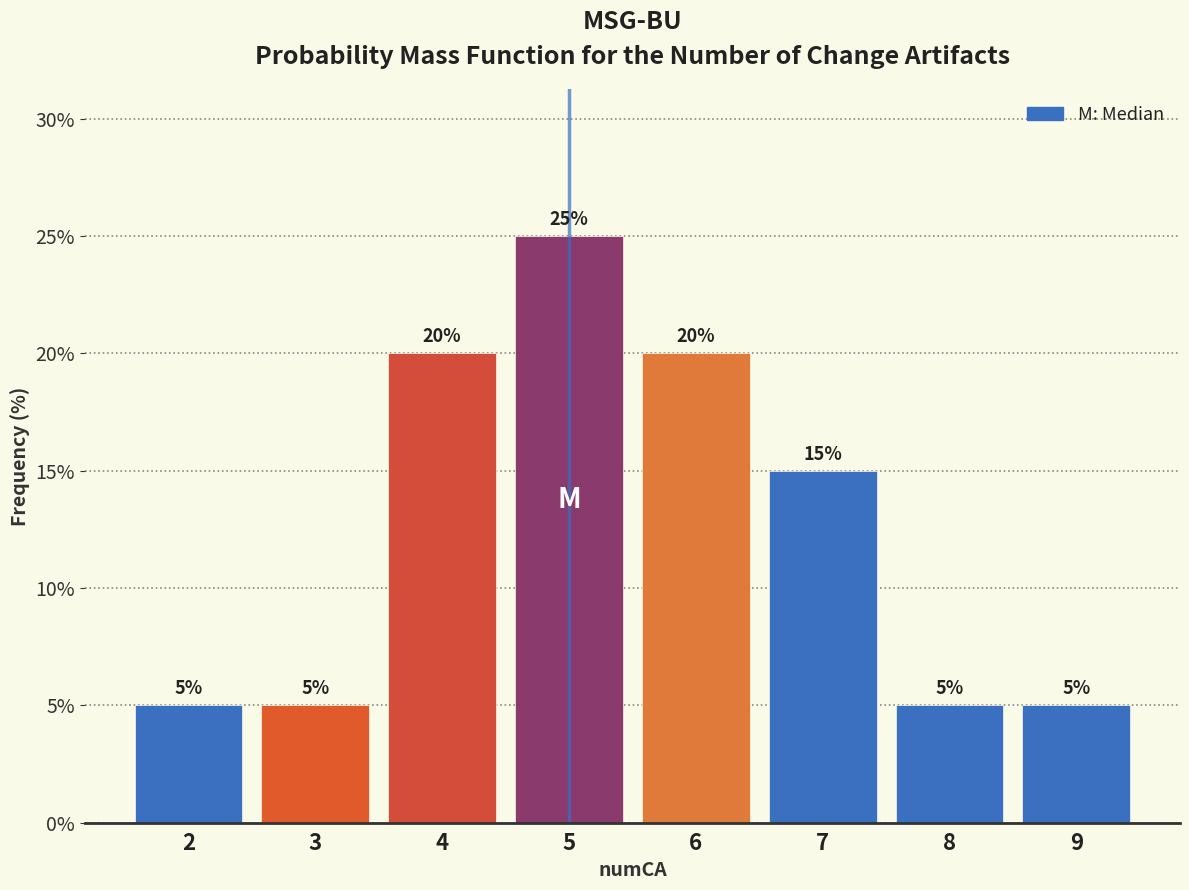

Reading left to right, list every bar in this chart as the range it spans on the x-axis followed by its height.

1.5 to 2.5: 5
2.5 to 3.5: 5
3.5 to 4.5: 20
4.5 to 5.5: 25
5.5 to 6.5: 20
6.5 to 7.5: 15
7.5 to 8.5: 5
8.5 to 9.5: 5